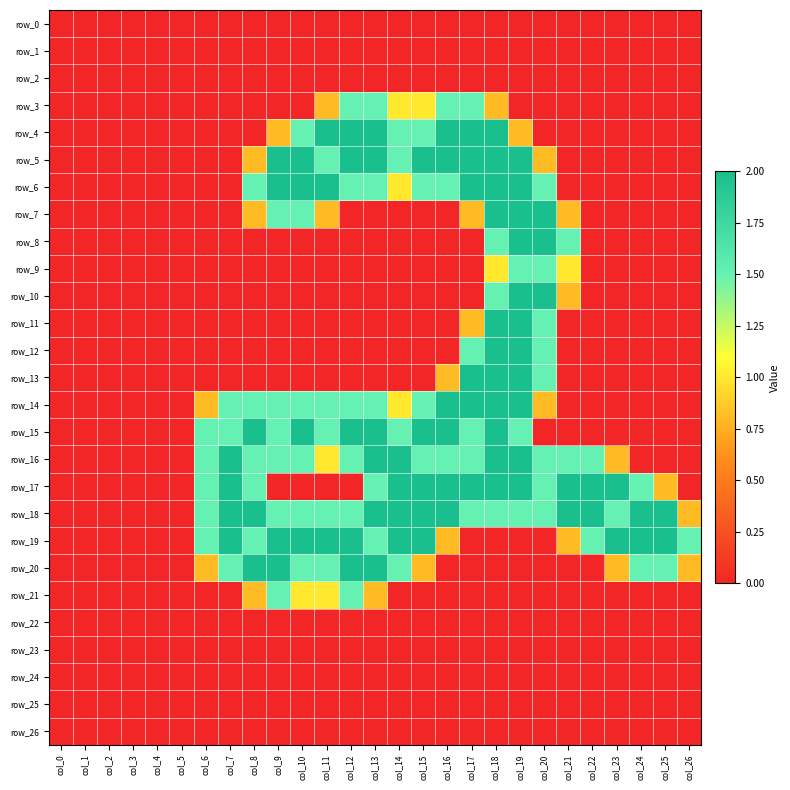

How many values in the row_16 series are below 1?

10